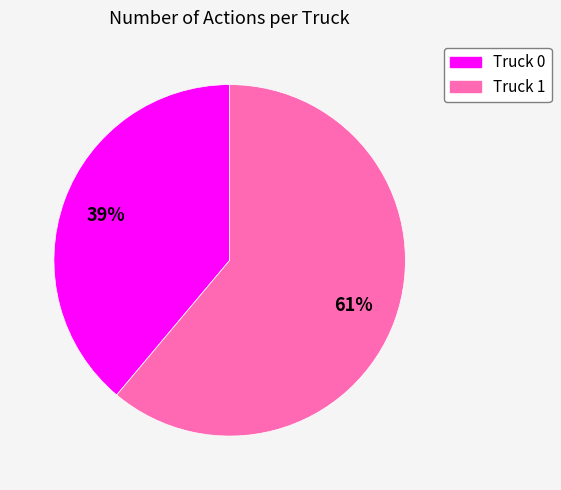

To the nearest percent, what portion does Truck 1 represent?

61%